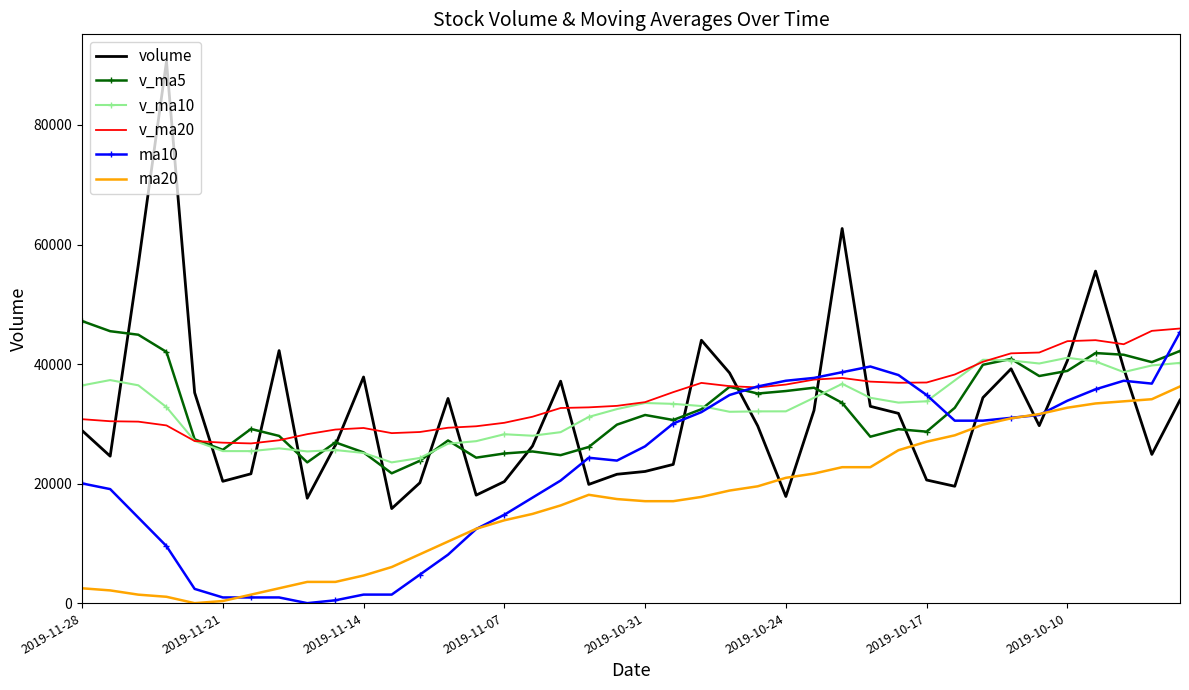

What is the maximum value shown in the chart?

90634.1